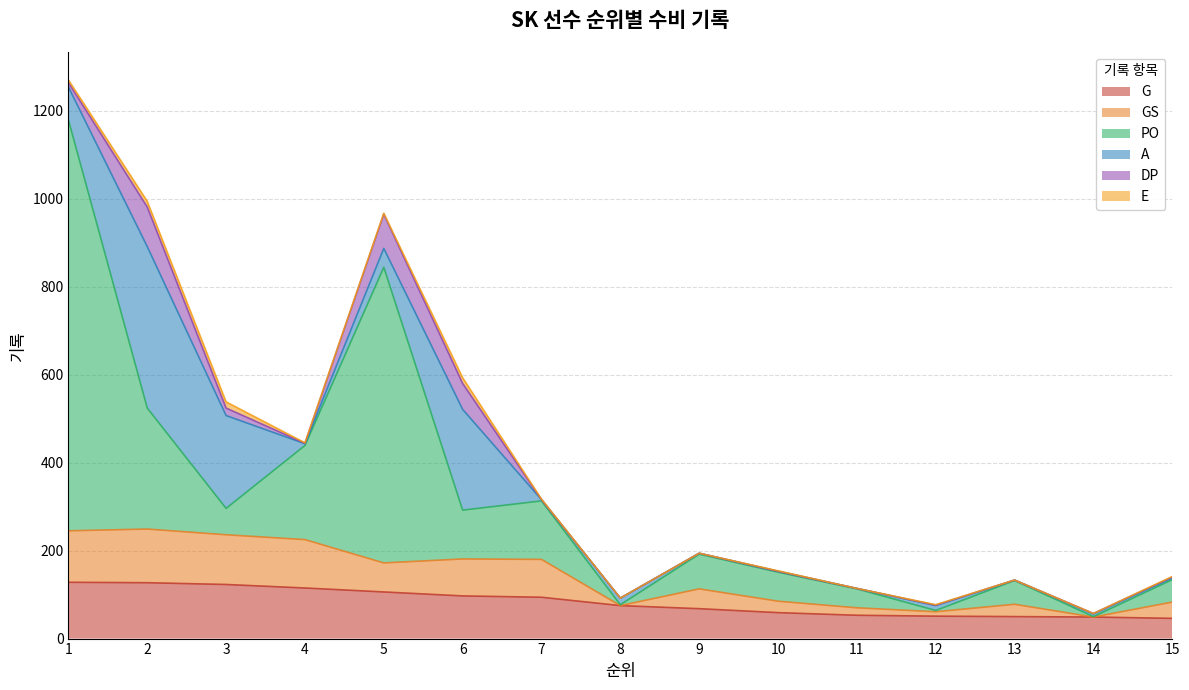

True or false: PO has a value of 706 at 1.

False